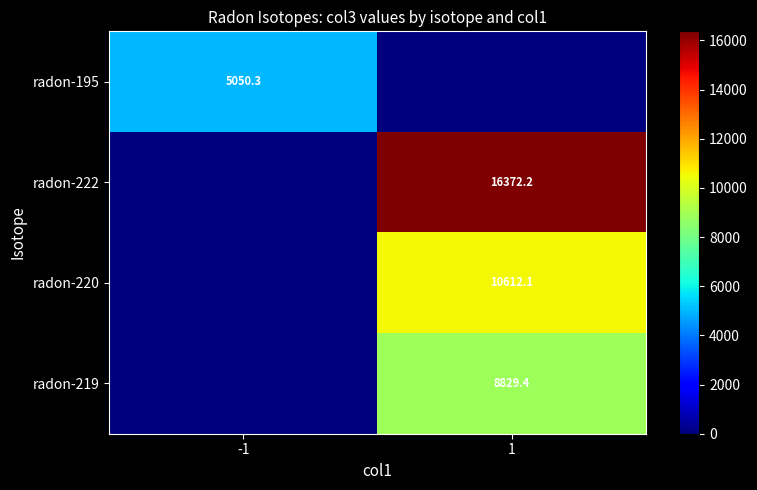

Is it true that radon-195 equals 1725.1 at -1?

False